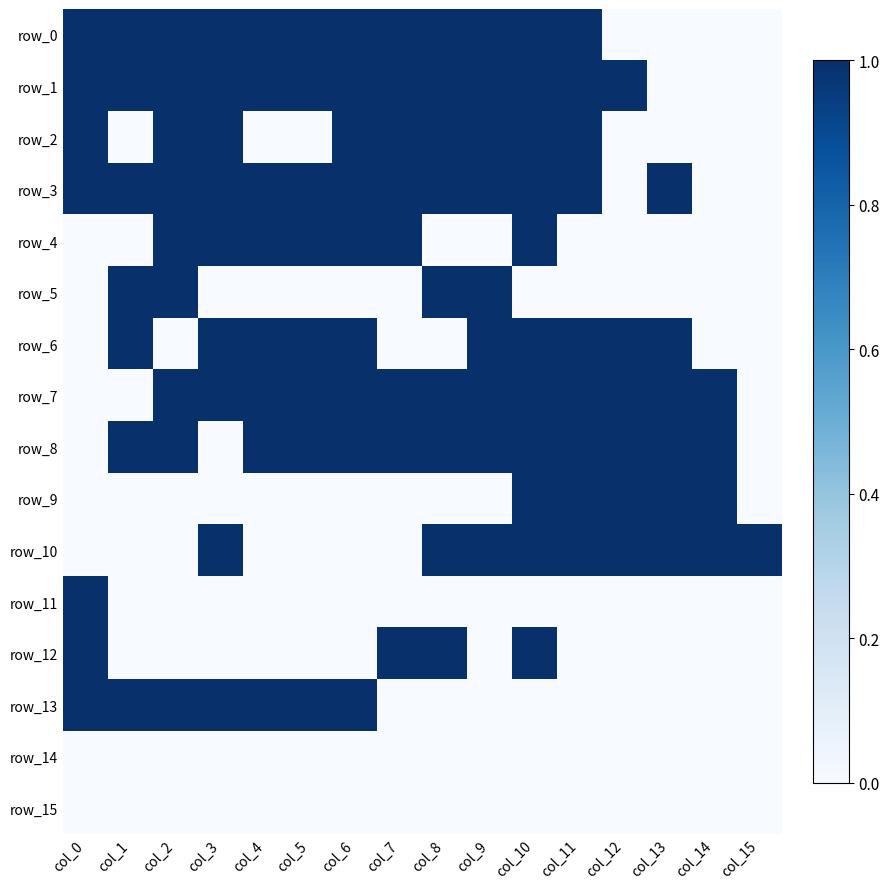

At how many categories does at least one series exceed 0?

16